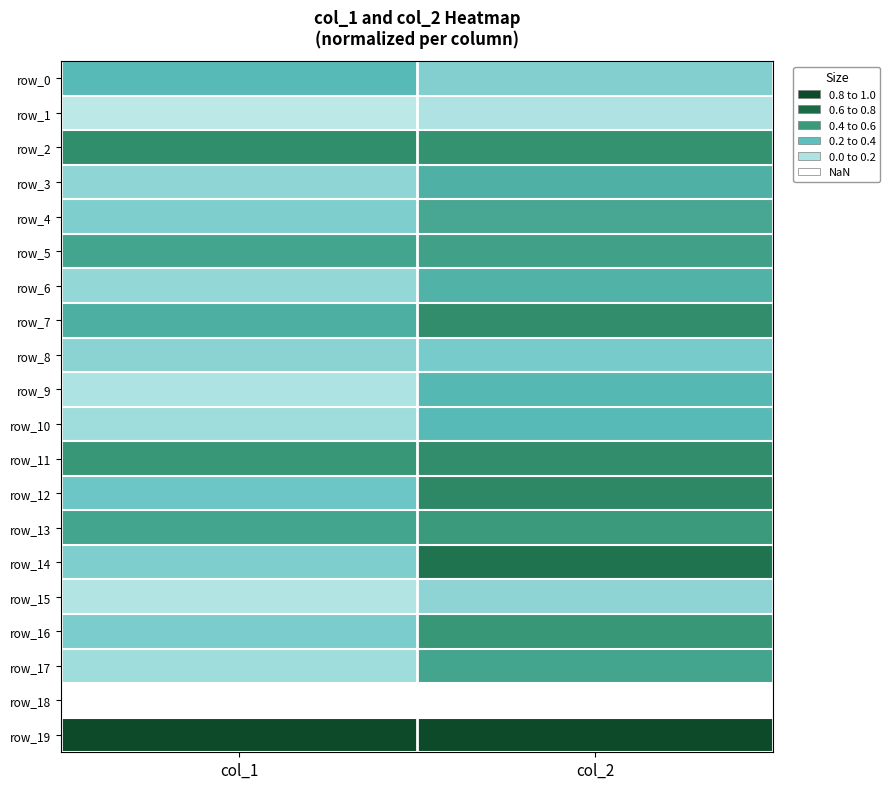

At how many categories does at least one series exceed 0?

2